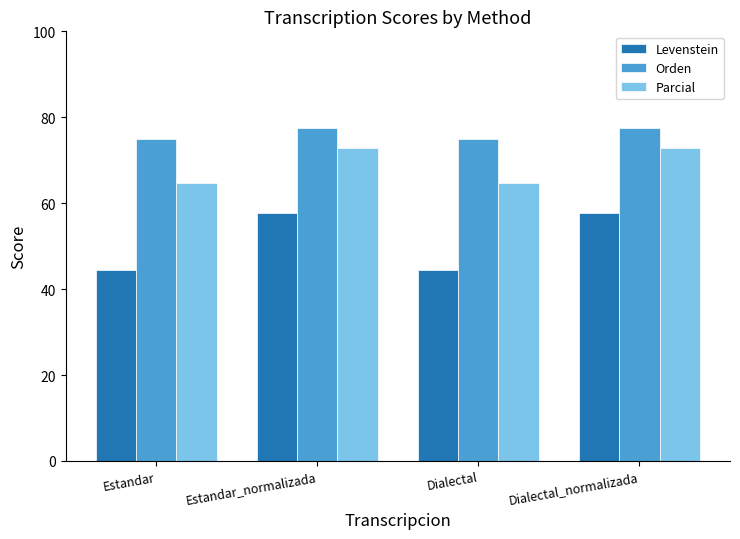

What is the label of the 1st bar from the right?

Dialectal_normalizada